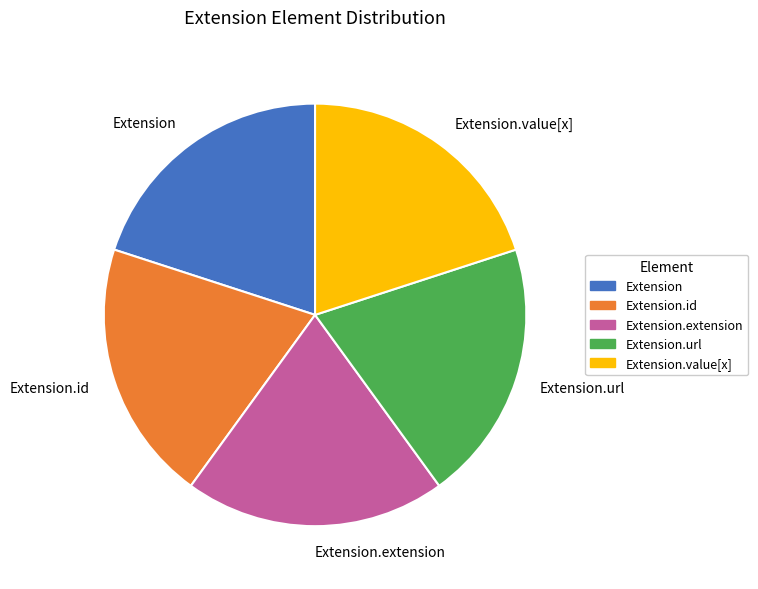

Count the number of slices in the pie.

5